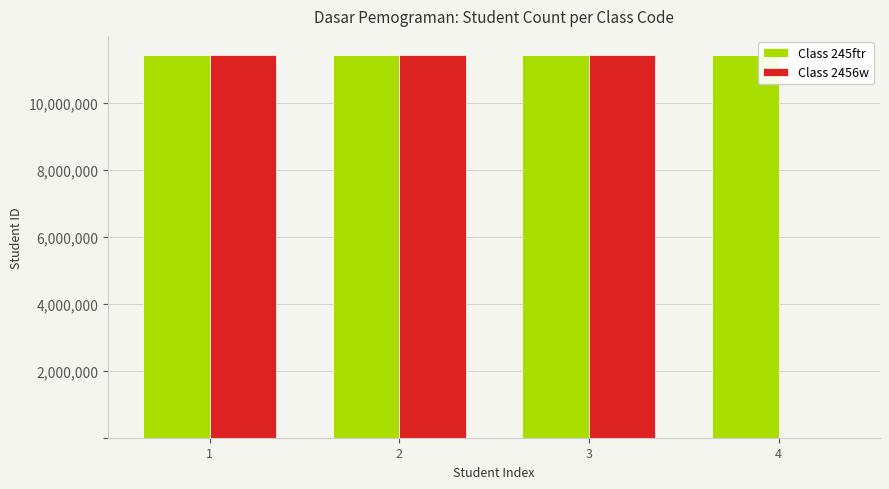

Which series has the widest spread of values?

Class 2456w